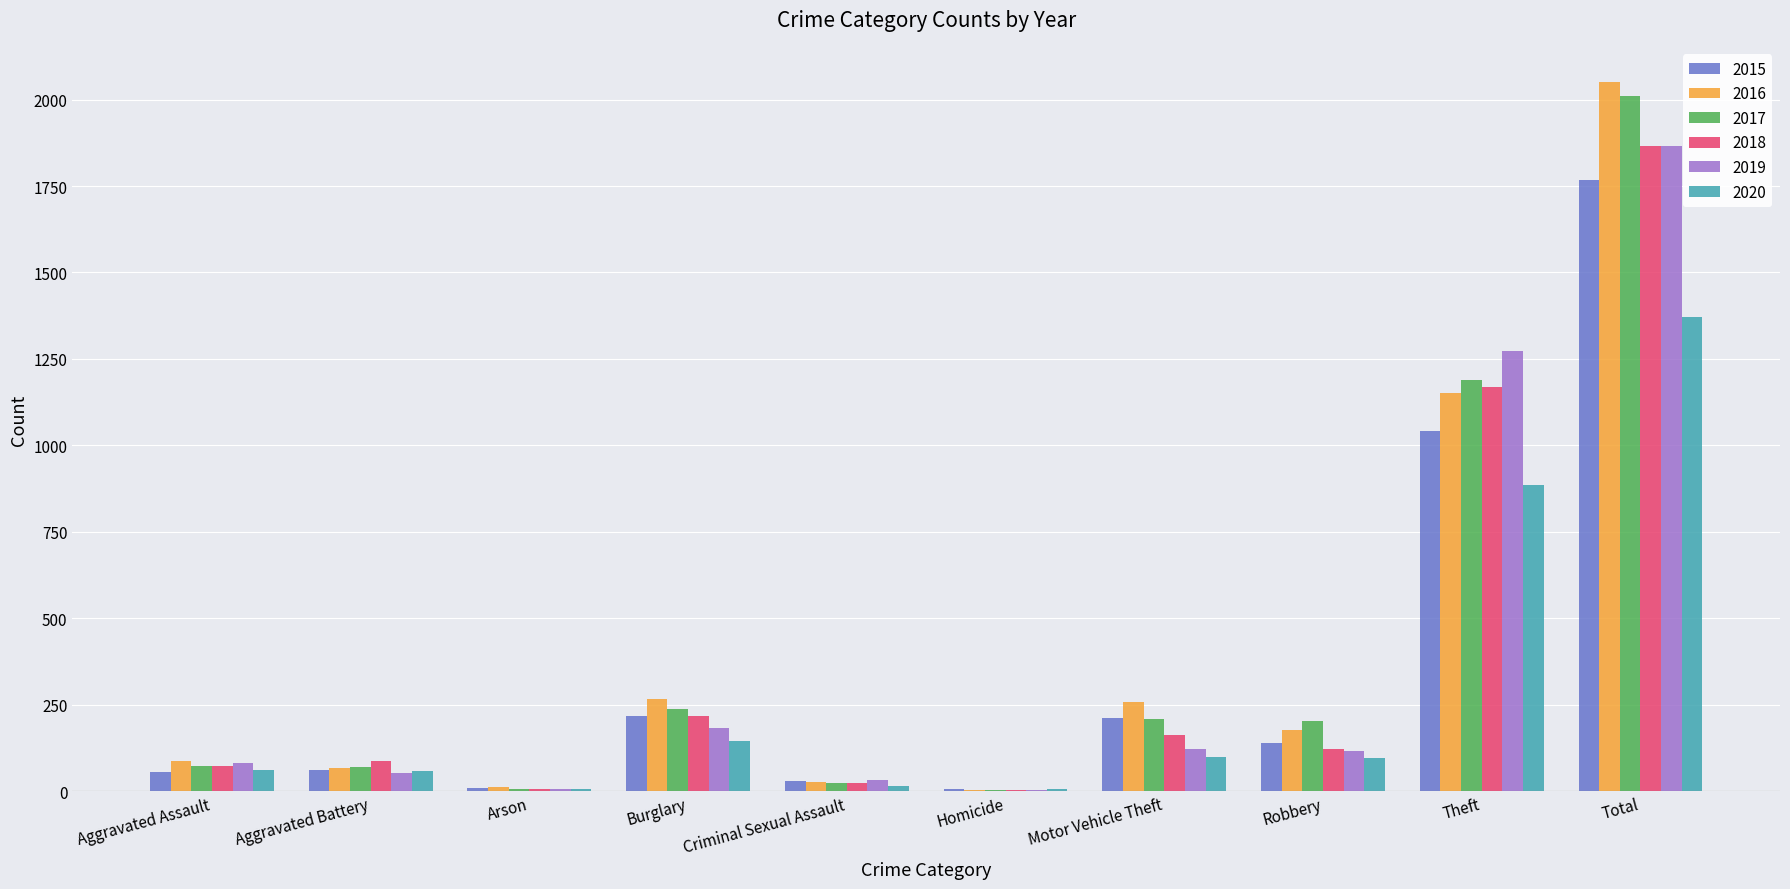

What is the total value across all series at Motor Vehicle Theft?

1064